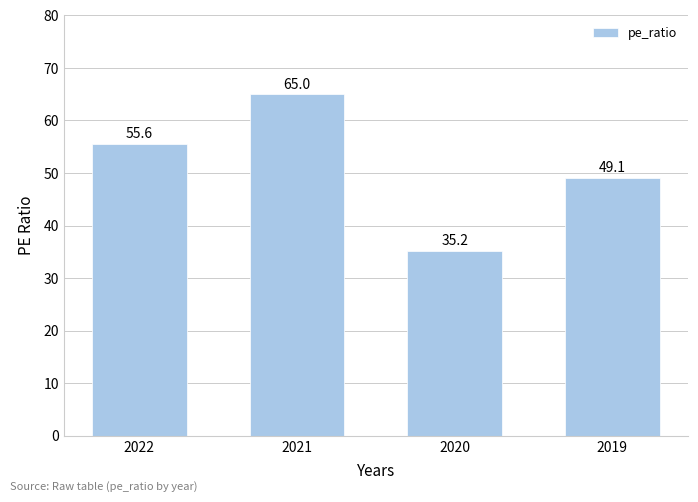

What is the value of the 4th bar from the left?

49.1